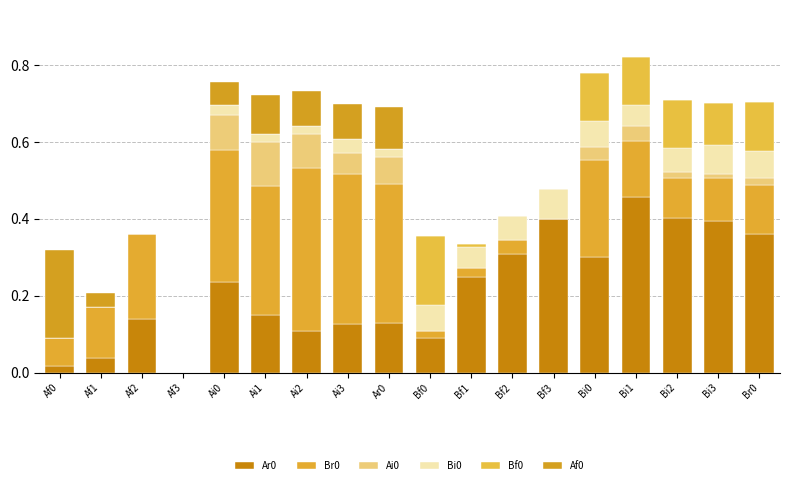

Are the bars horizontal?

No